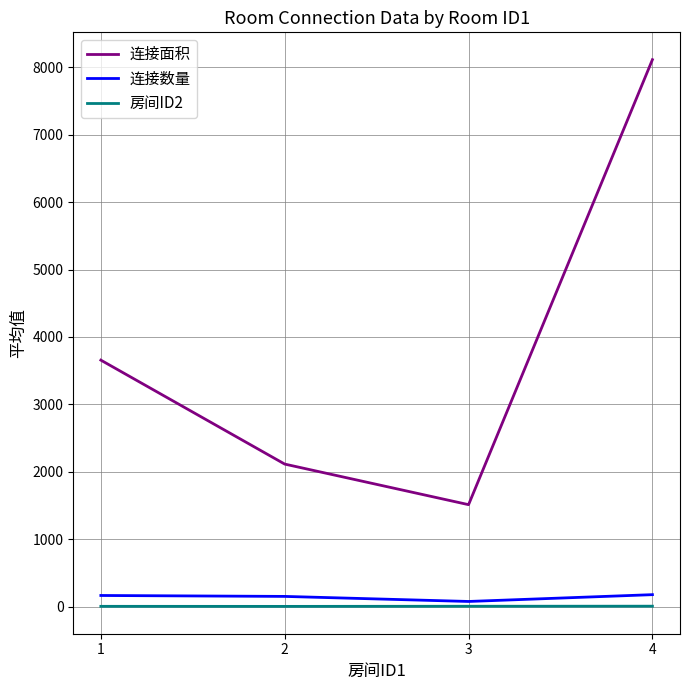

Which category has the lowest value in the 连接数量 series?

3